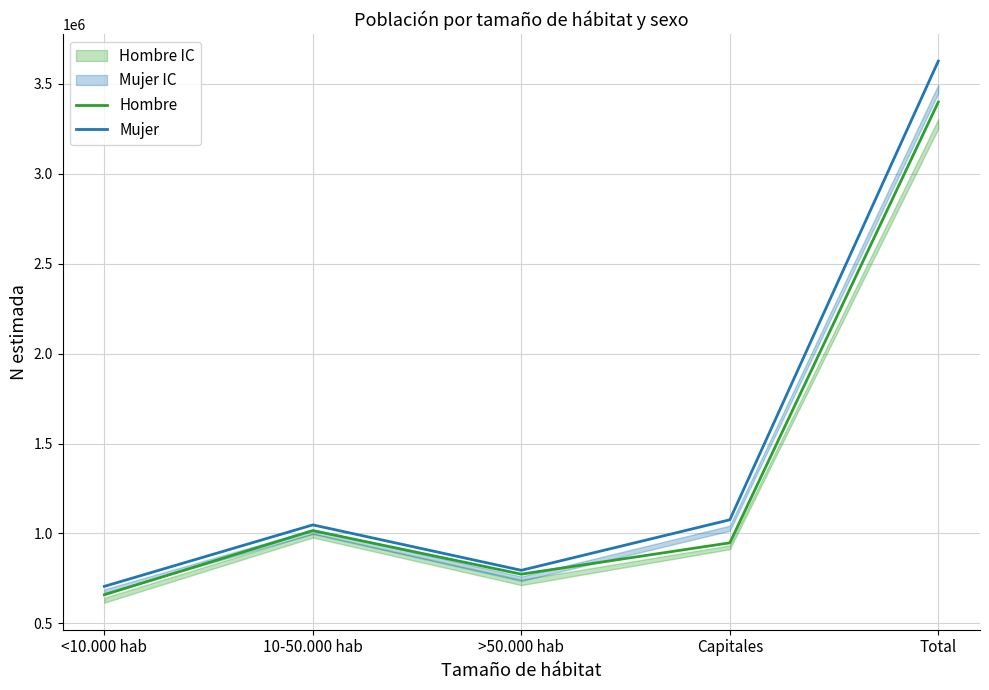

At which category does Mujer reach its first local valley?

>50.000 hab